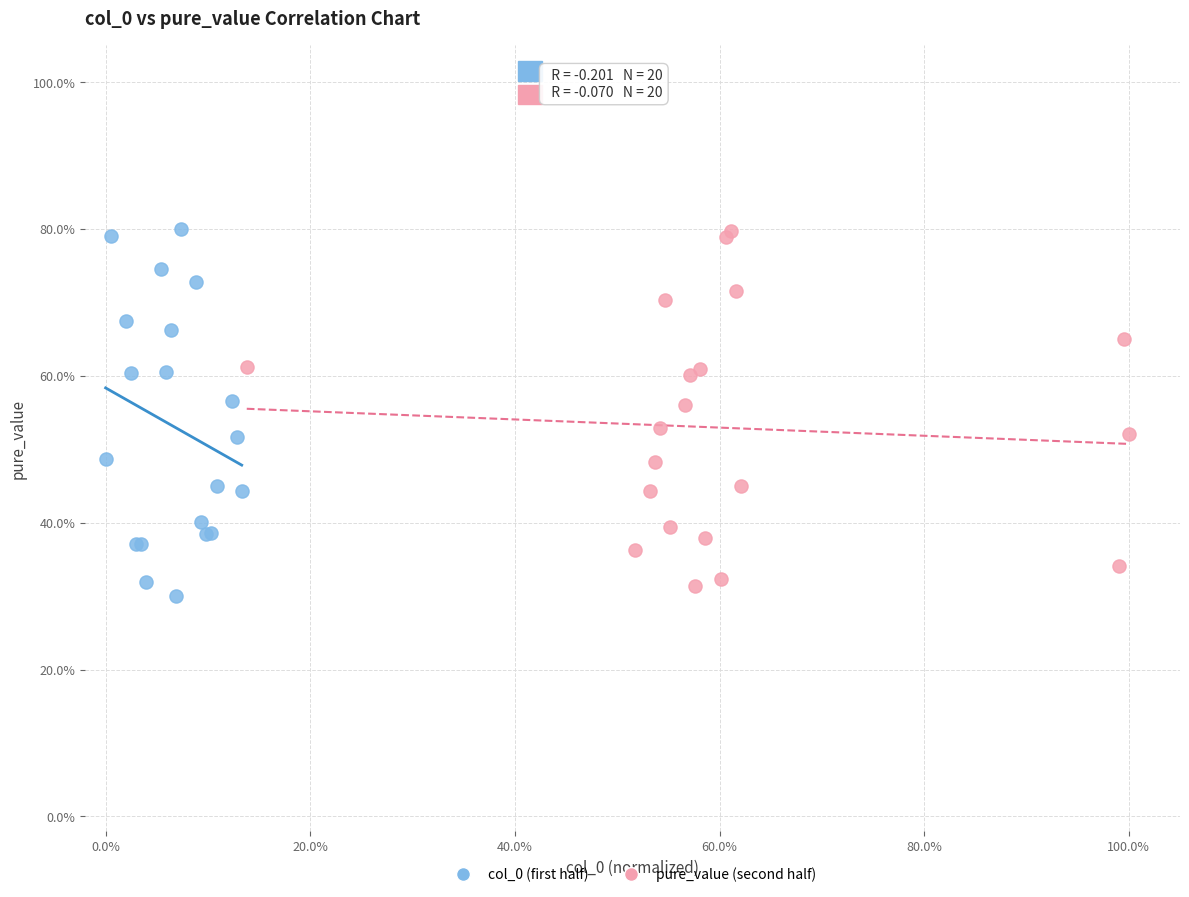

What are all the series names shown in the legend?

col_0 (first half), pure_value (second half)